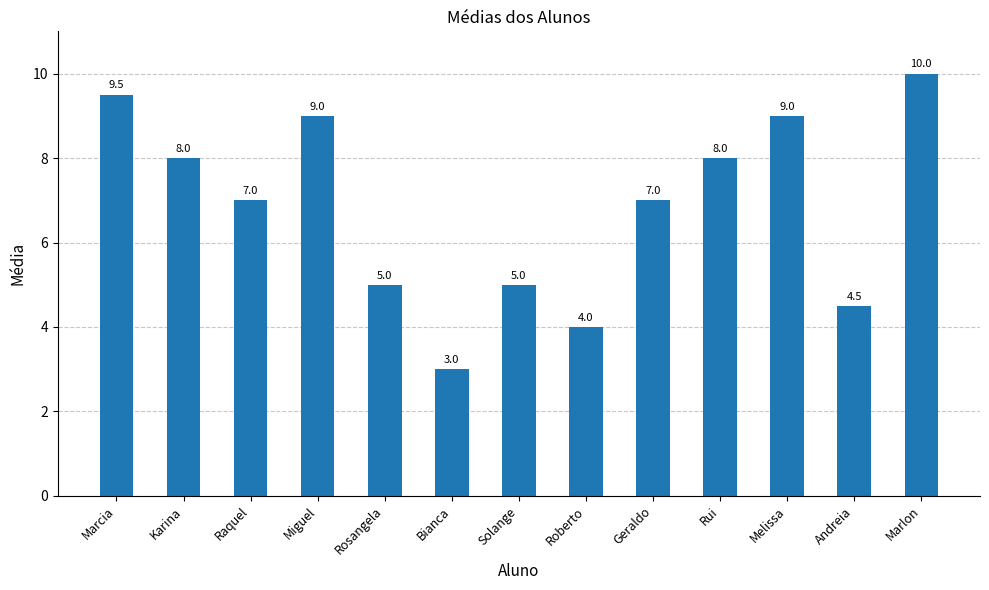

How many bars are there in total?

13